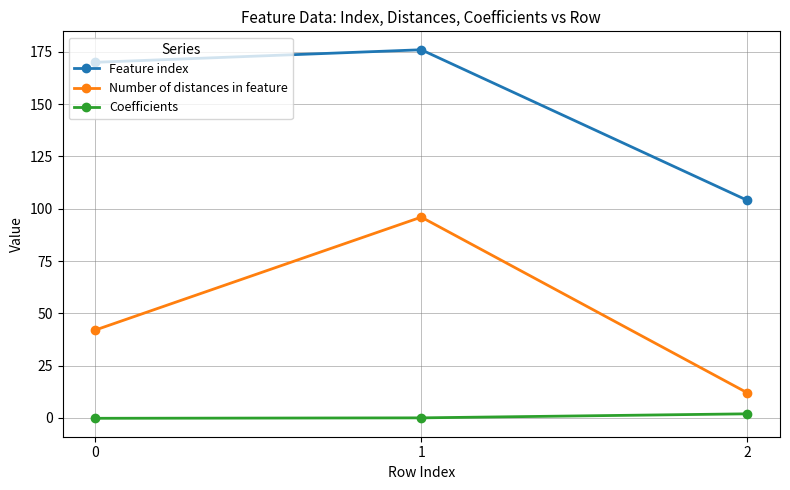

Is the value of Coefficients at 0 greater than the value of Number of distances in feature at 1?

No